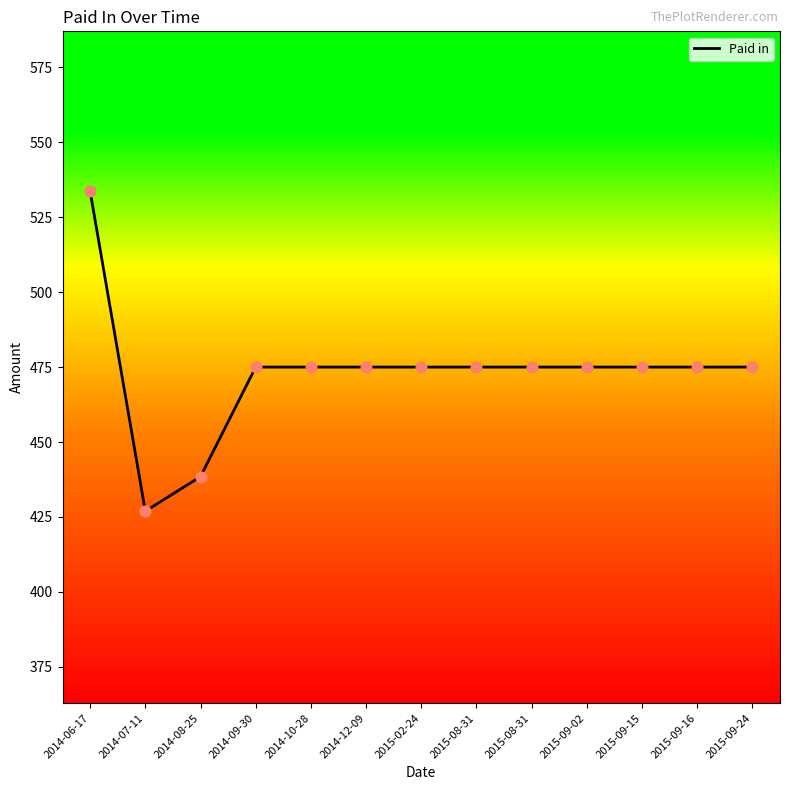

Which has a higher value, 2015-09-24 or 2014-06-17?

2014-06-17